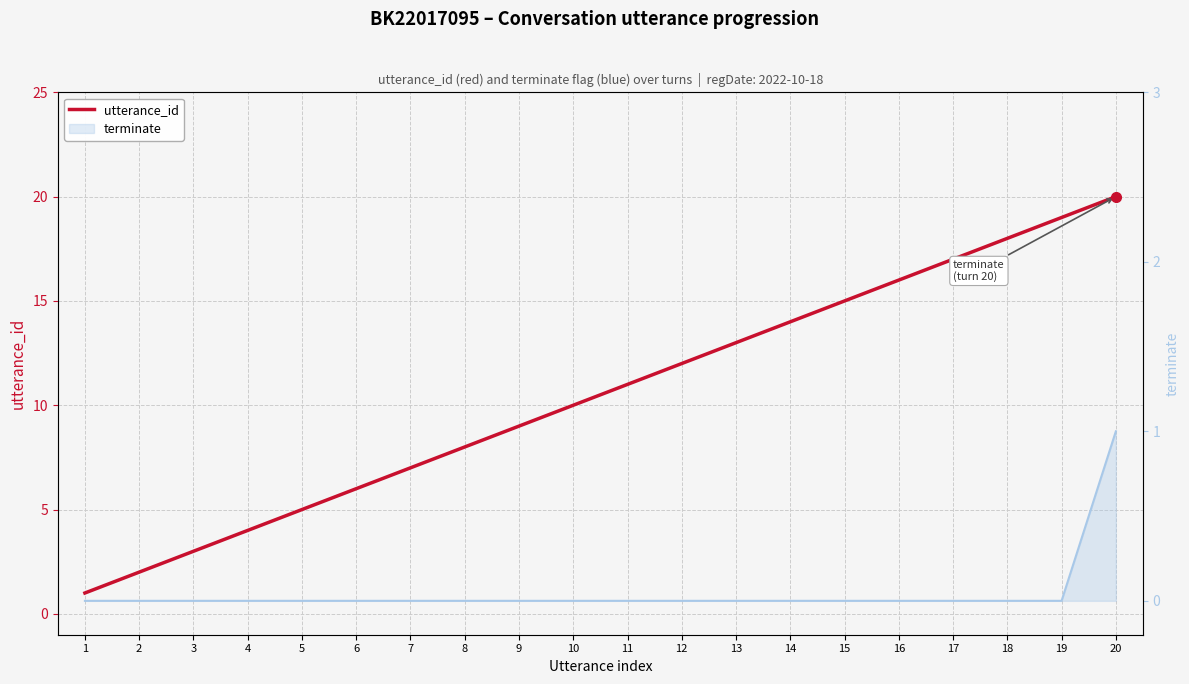

What is the sum of the values at 9 and 3?

12